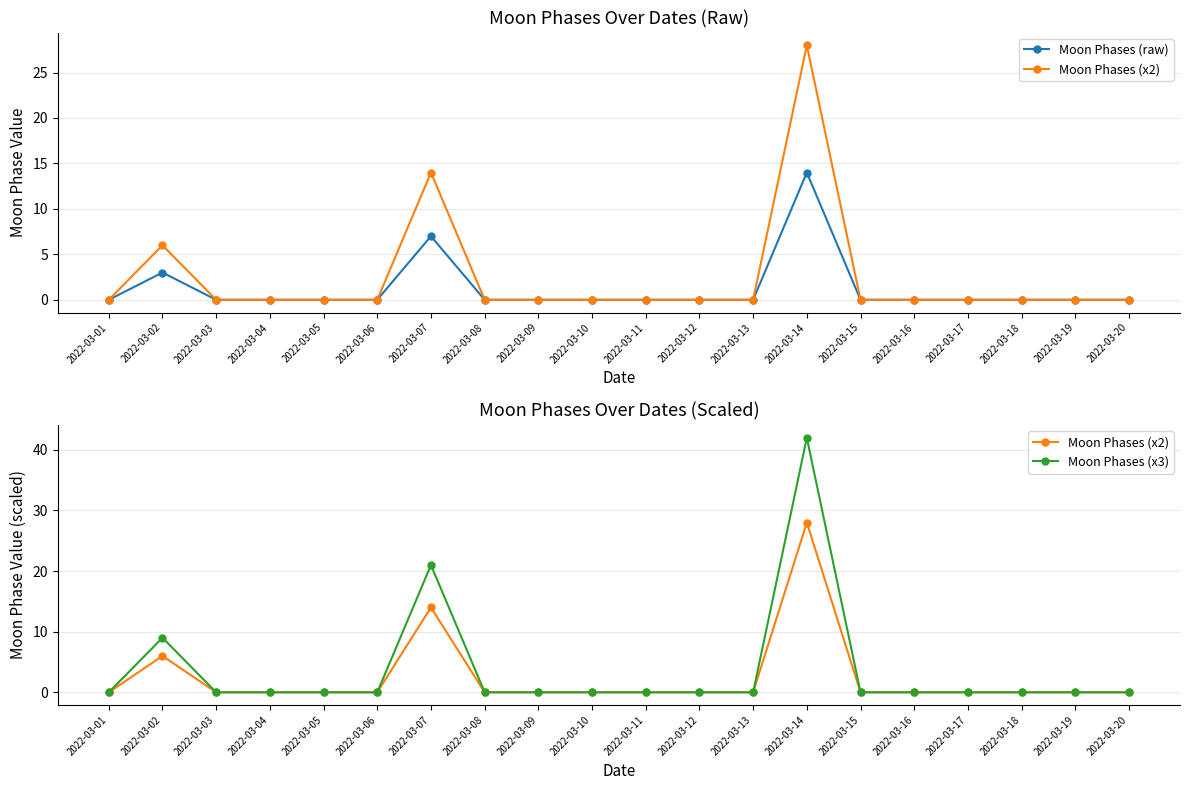

Which label corresponds to the largest value in the chart?

2022-03-14